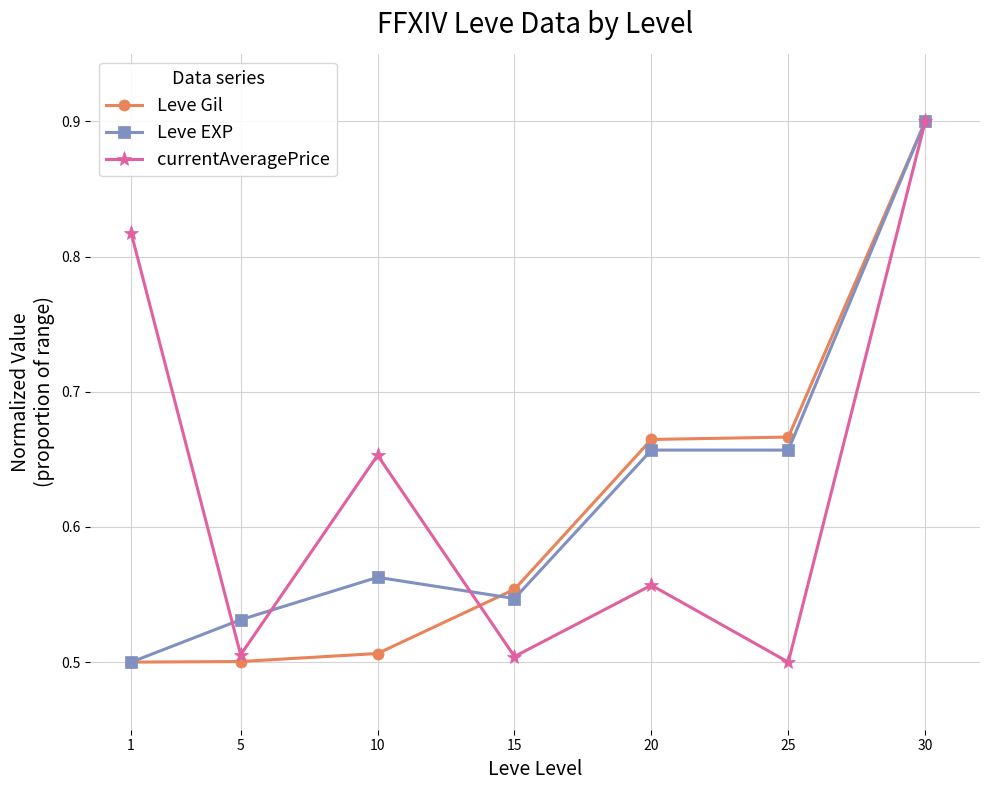

The value of currentAveragePrice at 15 is 0.2. True or false?

False